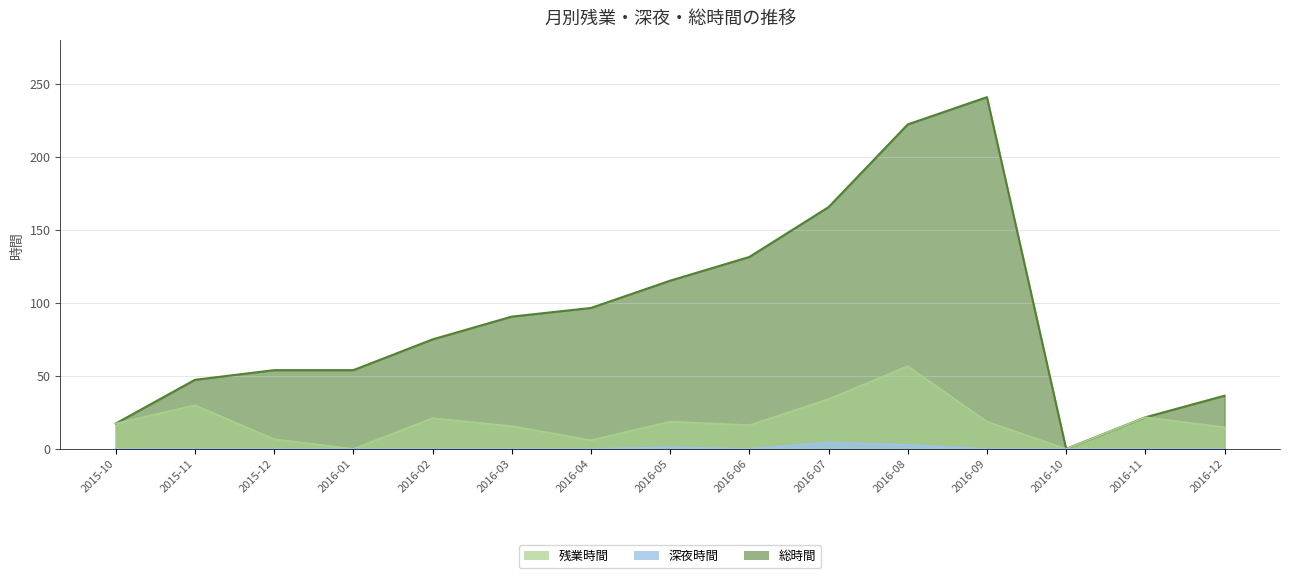

The 残業時間 series shows 56.7 at 2016-08. True or false?

True